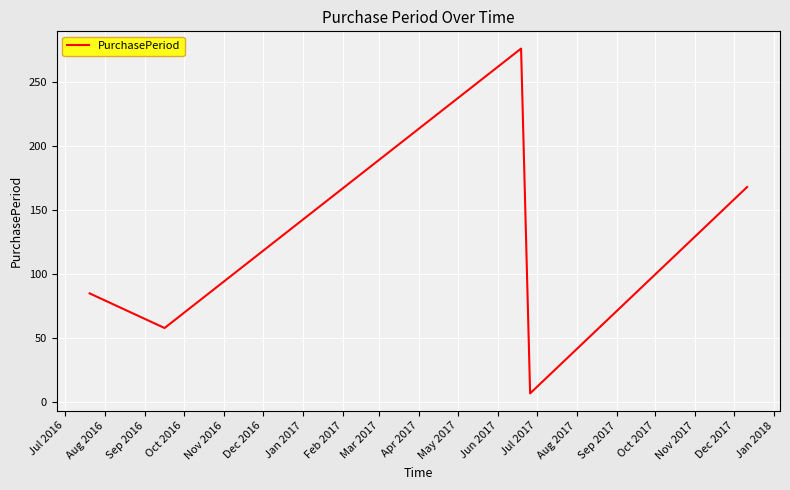

What is the sum of all values?

594